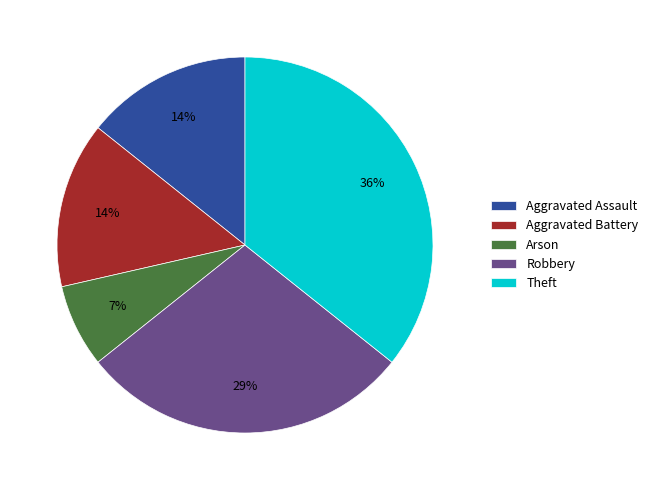

Is the sum of Aggravated Assault and Arson greater than half?

No